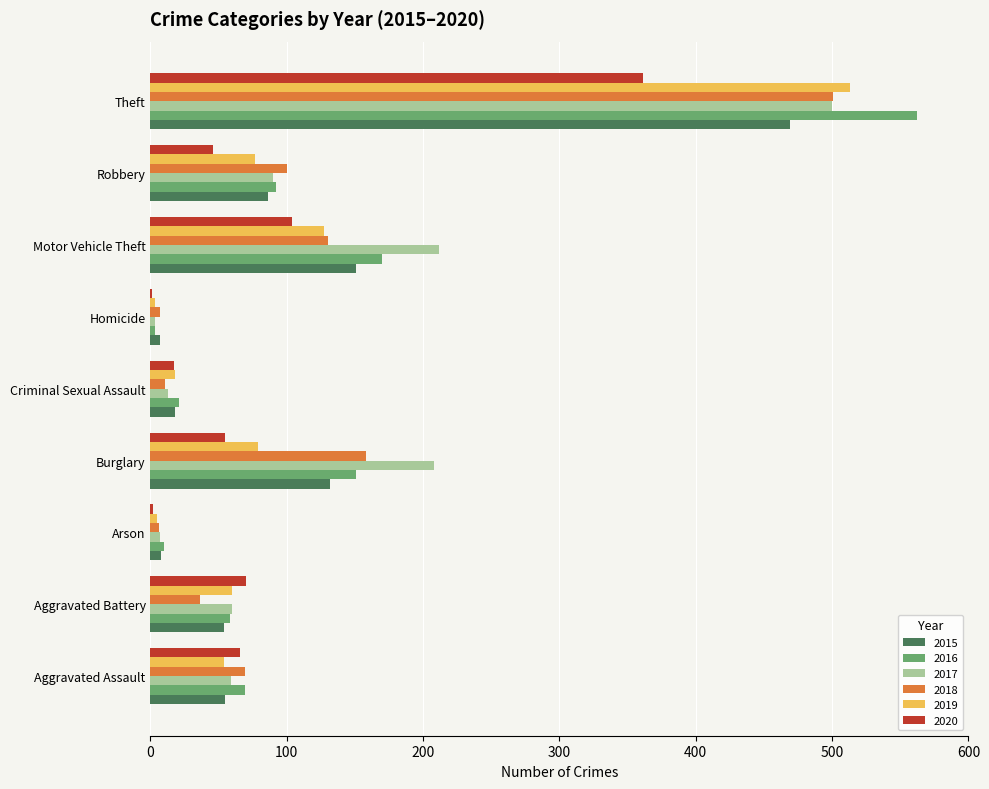

Between Burglary and Robbery, which series saw the biggest shift?

2017